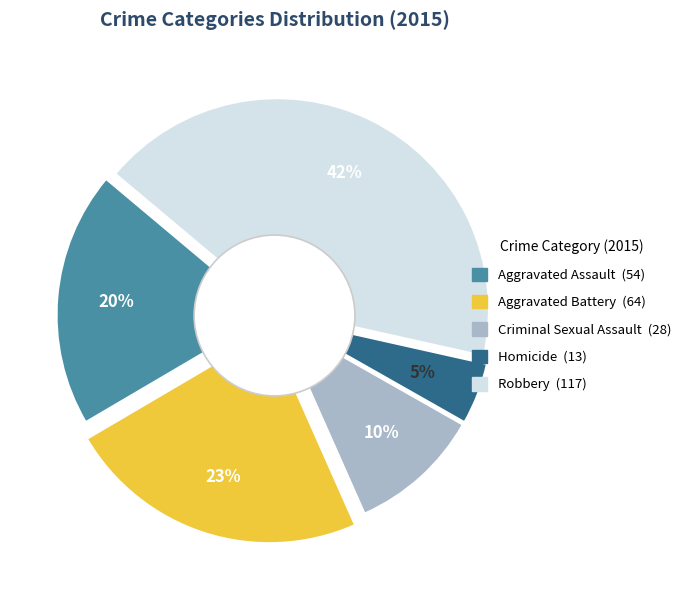

What is the largest slice in the pie chart?

Robbery